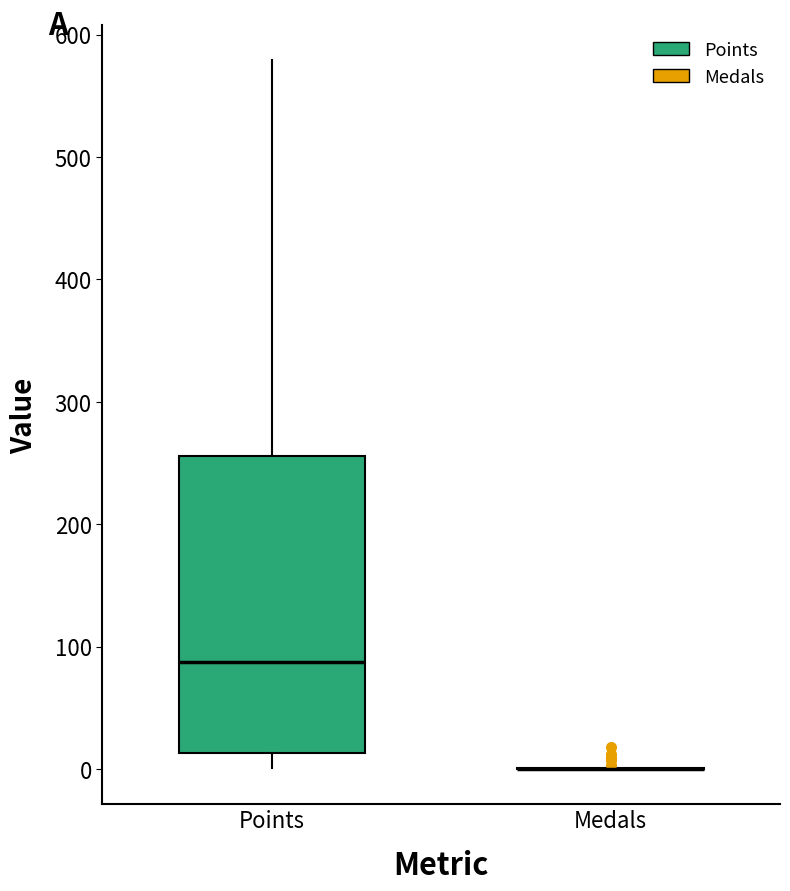

Comparing the boxes themselves (not the whiskers), which one is the tallest?

Points